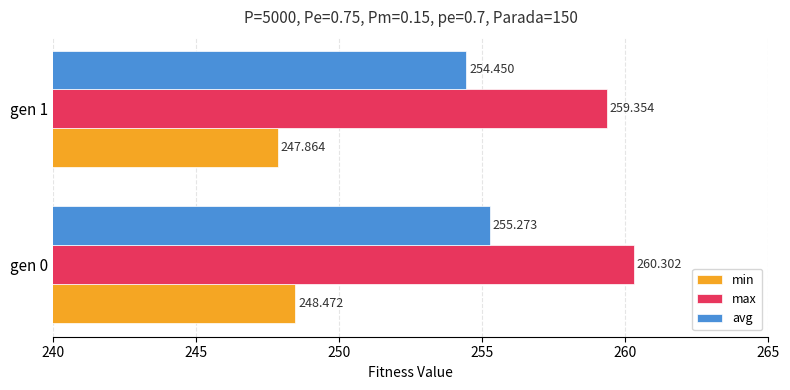

How many categories are shown in the chart?

2